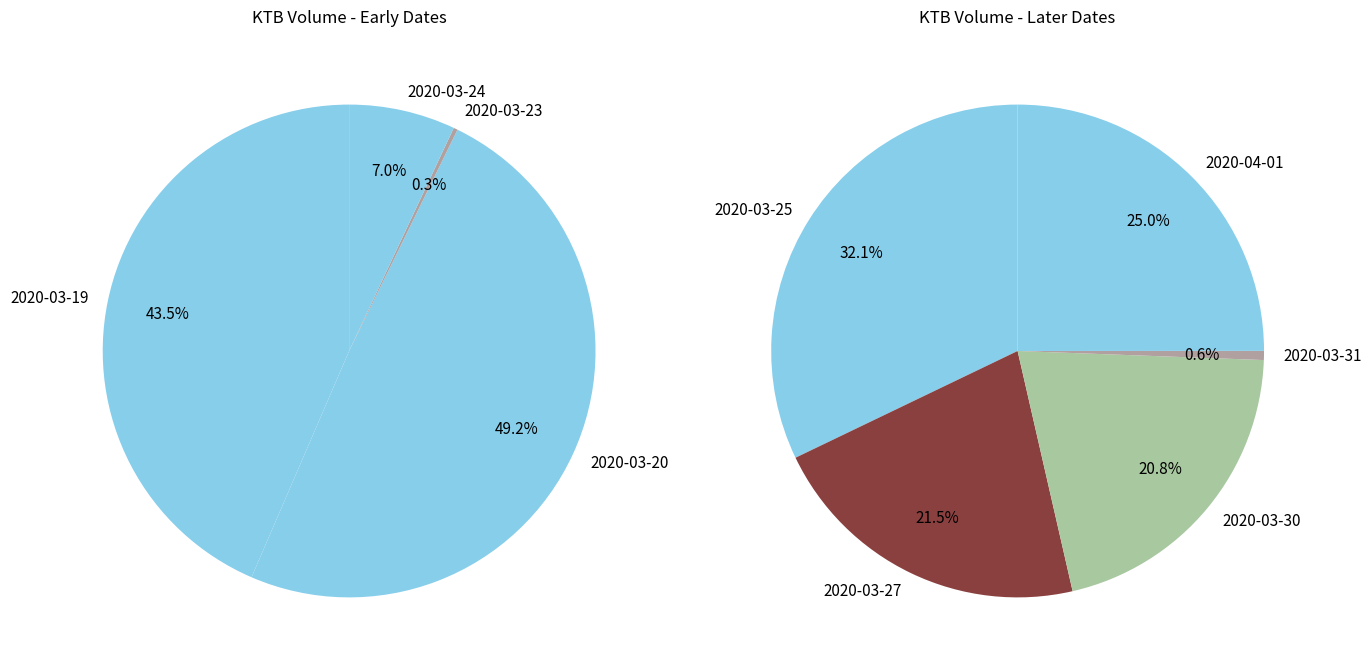

Which slice is the largest?

2020-03-20